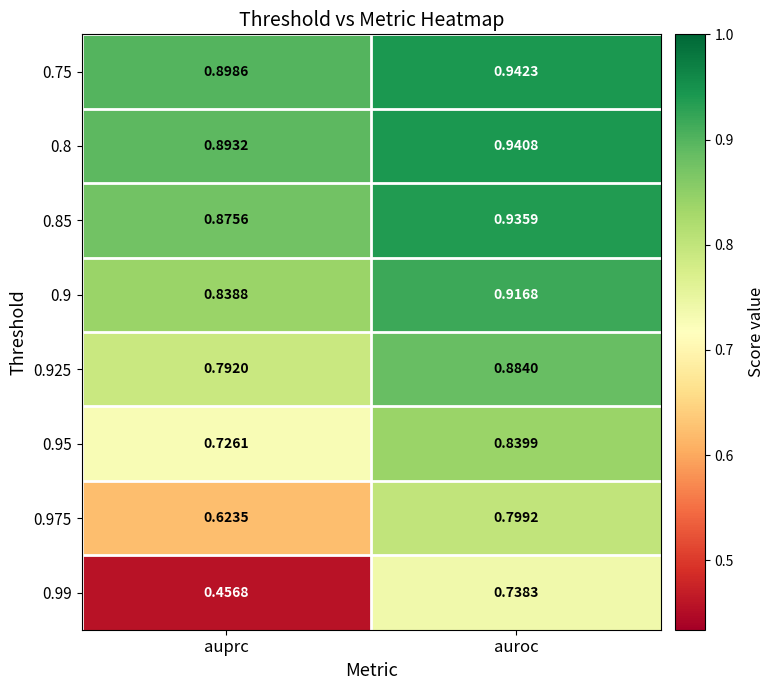

What is the spread (max minus min) of values at auroc?

0.2